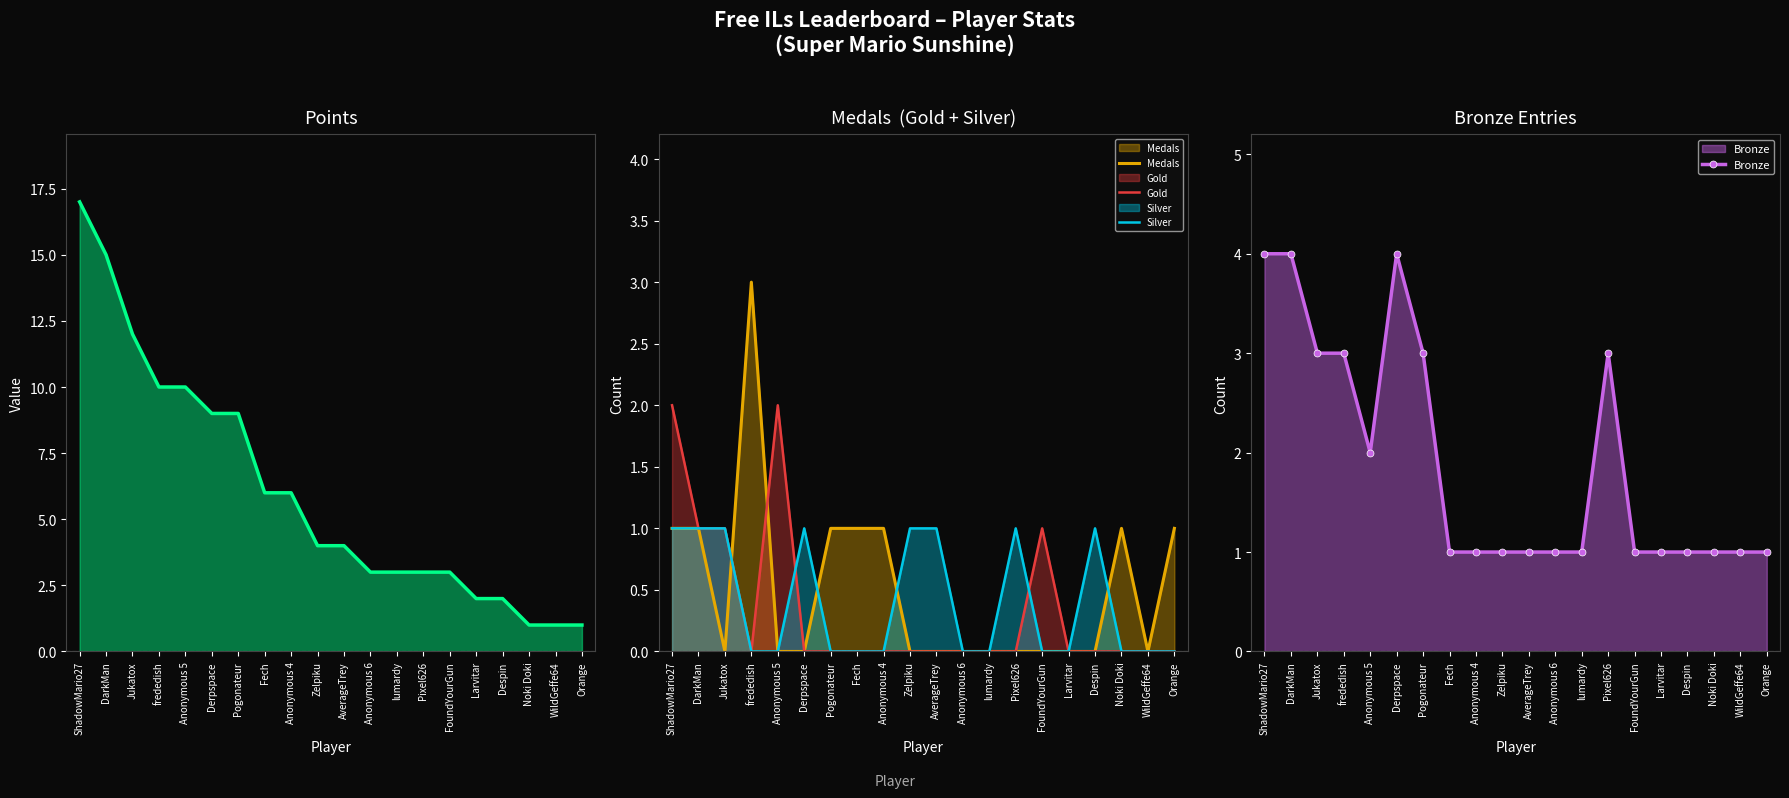

How many interior local valleys does the Medals series have?

2